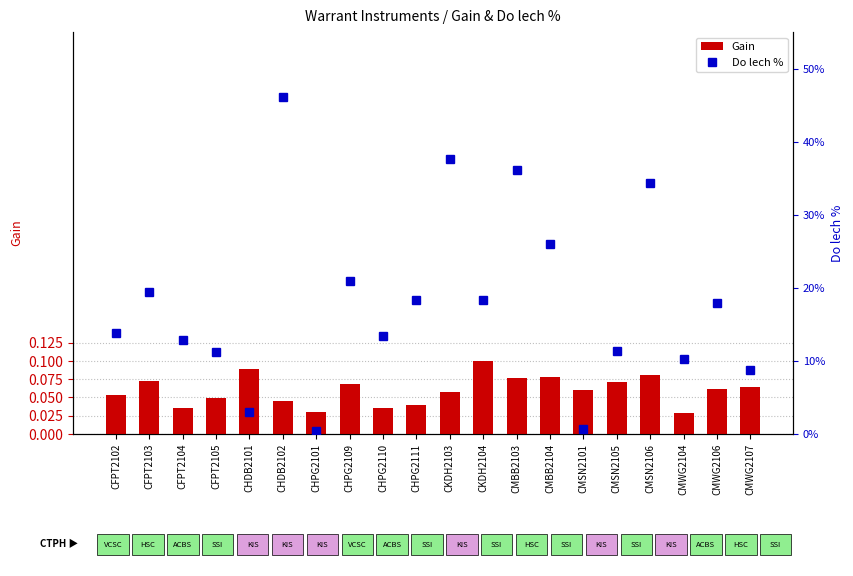

Reading left to right, transcribe all the data shown in this chart.

Gain: CFPT2102=0.1	CFPT2103=0.1	CFPT2104=0.0	CFPT2105=0.0	CHDB2101=0.1	CHDB2102=0.0	CHPG2101=0.0	CHPG2109=0.1	CHPG2110=0.0	CHPG2111=0.0	CKDH2103=0.1	CKDH2104=0.1	CMBB2103=0.1	CMBB2104=0.1	CMSN2101=0.1	CMSN2105=0.1	CMSN2106=0.1	CMWG2104=0.0	CMWG2106=0.1	CMWG2107=0.1
Do lech %: CFPT2102=0.1	CFPT2103=0.2	CFPT2104=0.1	CFPT2105=0.1	CHDB2101=0.0	CHDB2102=0.5	CHPG2101=0.0	CHPG2109=0.2	CHPG2110=0.1	CHPG2111=0.2	CKDH2103=0.4	CKDH2104=0.2	CMBB2103=0.4	CMBB2104=0.3	CMSN2101=0.0	CMSN2105=0.1	CMSN2106=0.3	CMWG2104=0.1	CMWG2106=0.2	CMWG2107=0.1